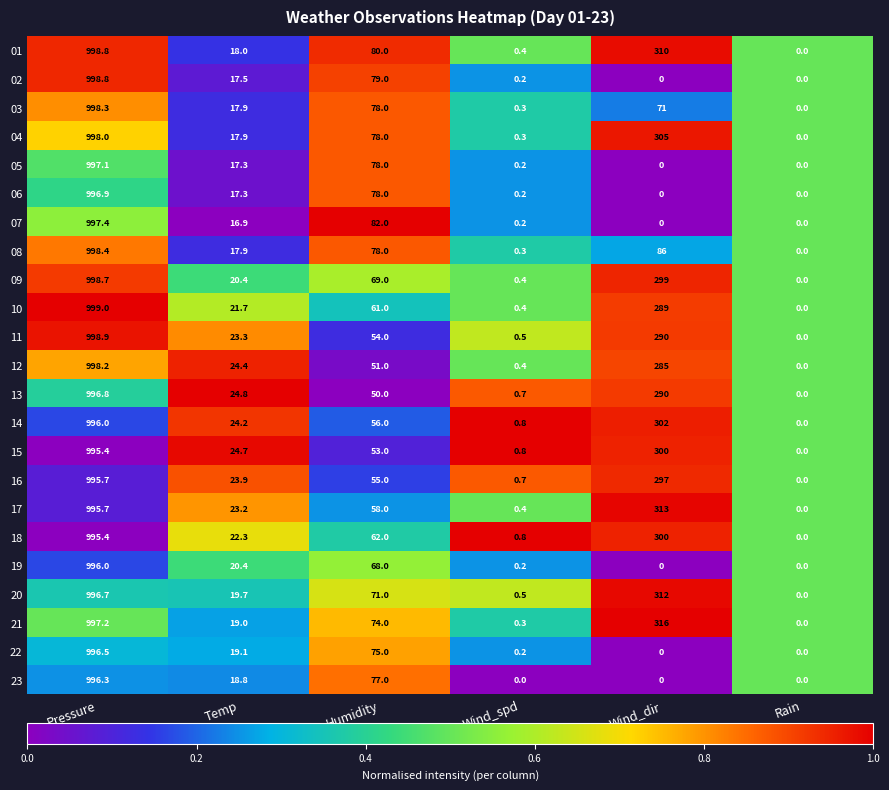

The 13 series shows 484.5 at Pressure. True or false?

False